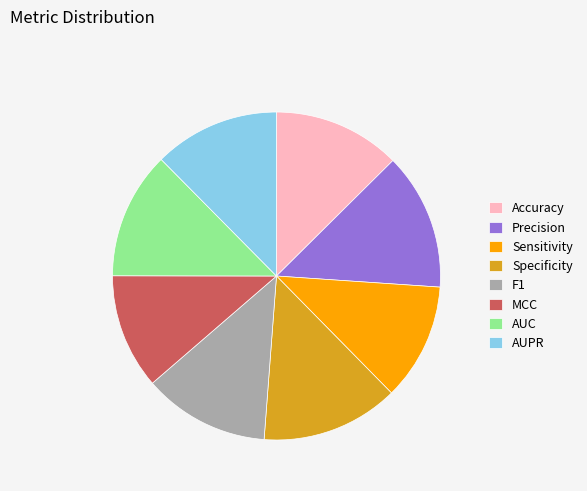

Which has a higher value, Accuracy or Sensitivity?

Accuracy